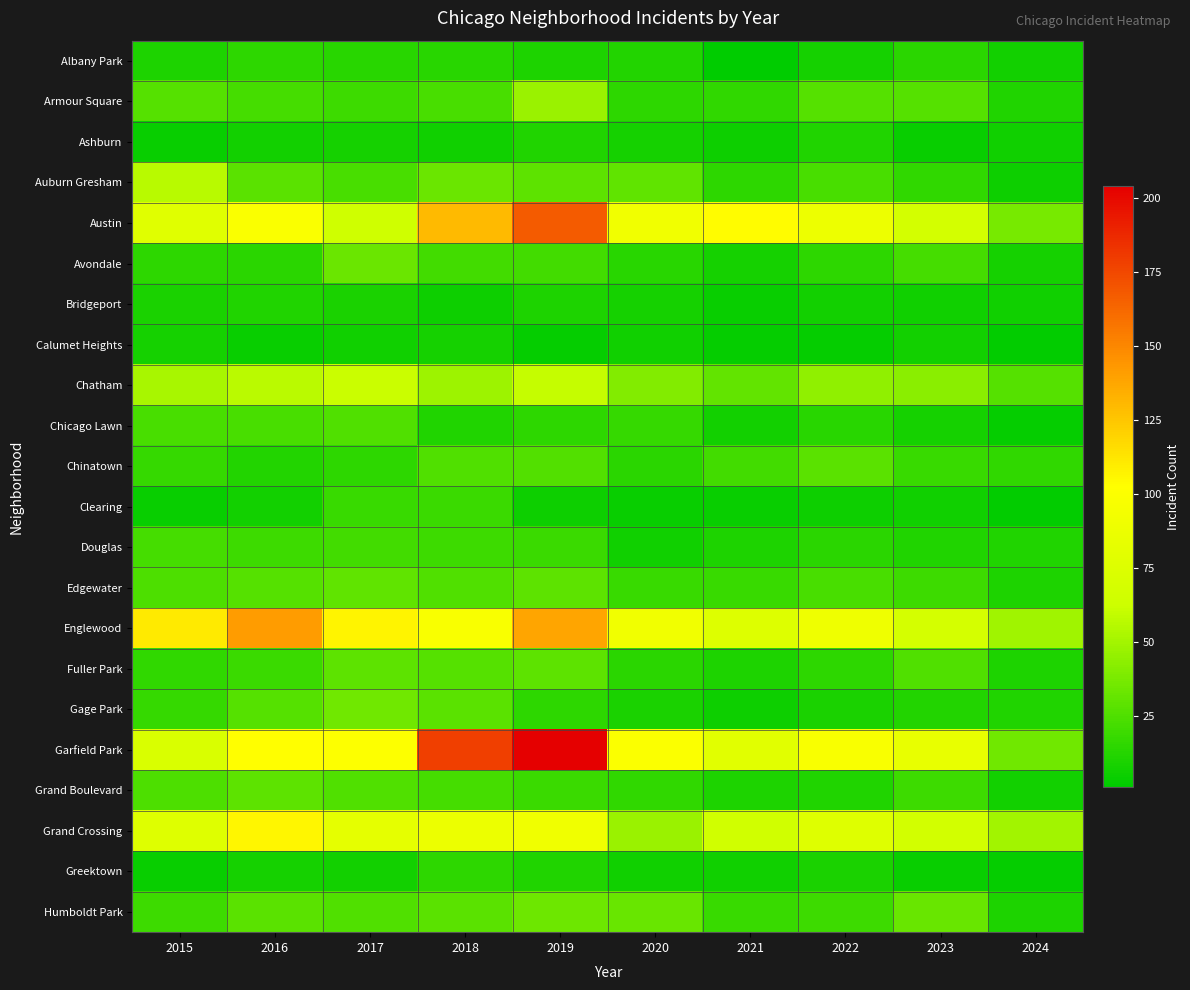

How many data points does each series have?

10